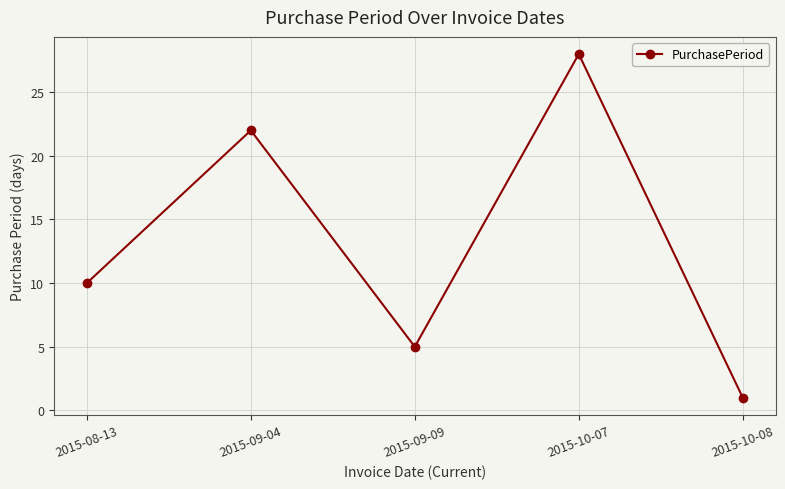

What is the smallest value displayed?

1